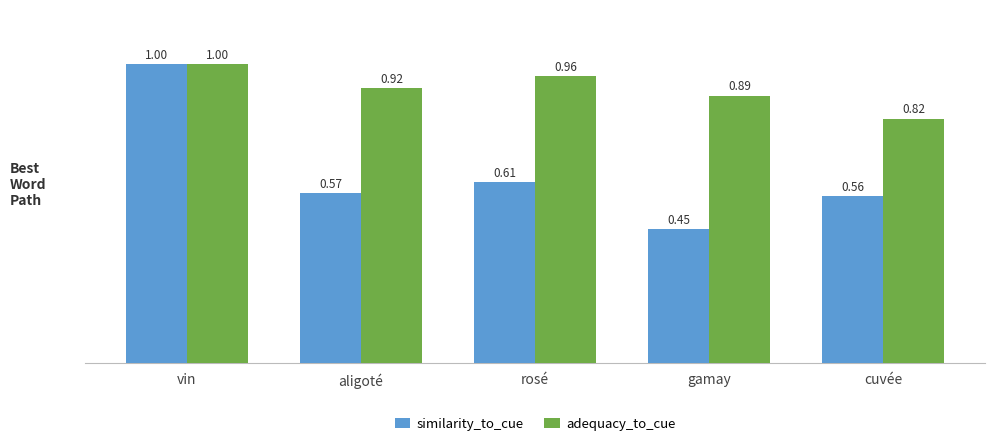

What is the difference between the second highest and second lowest values in the adequacy_to_cue series?

0.1